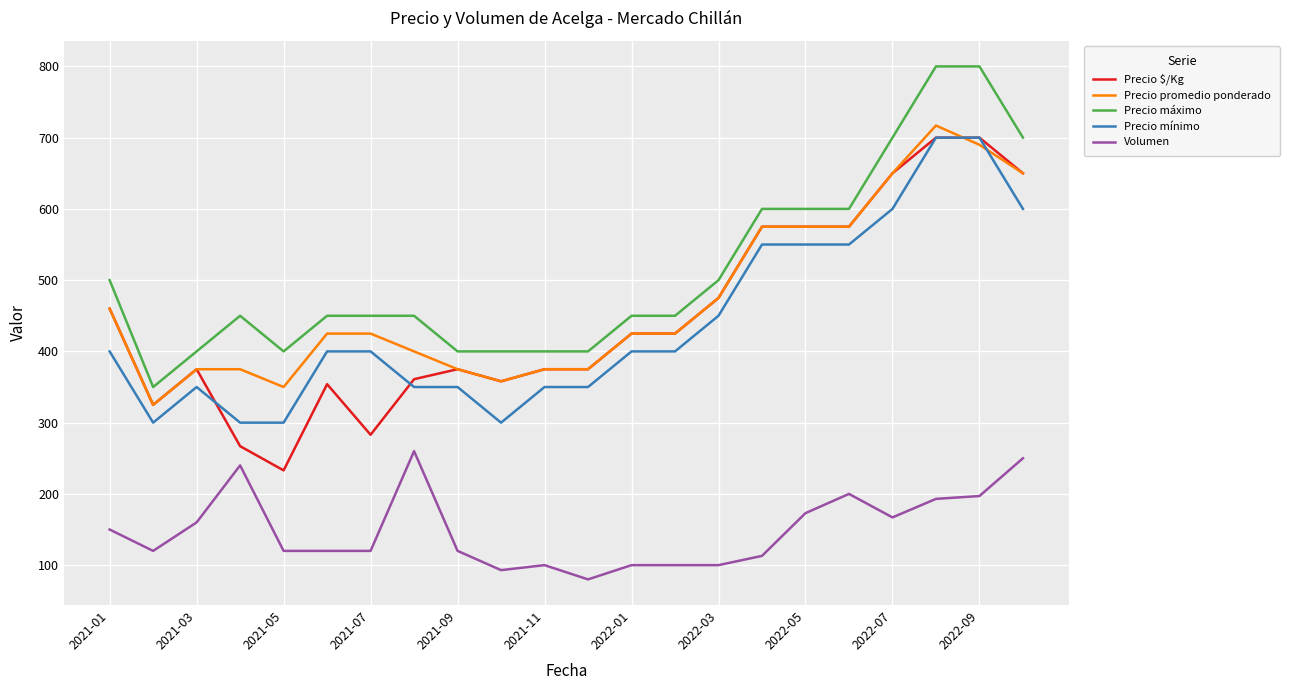

What is the greatest value displayed?

800